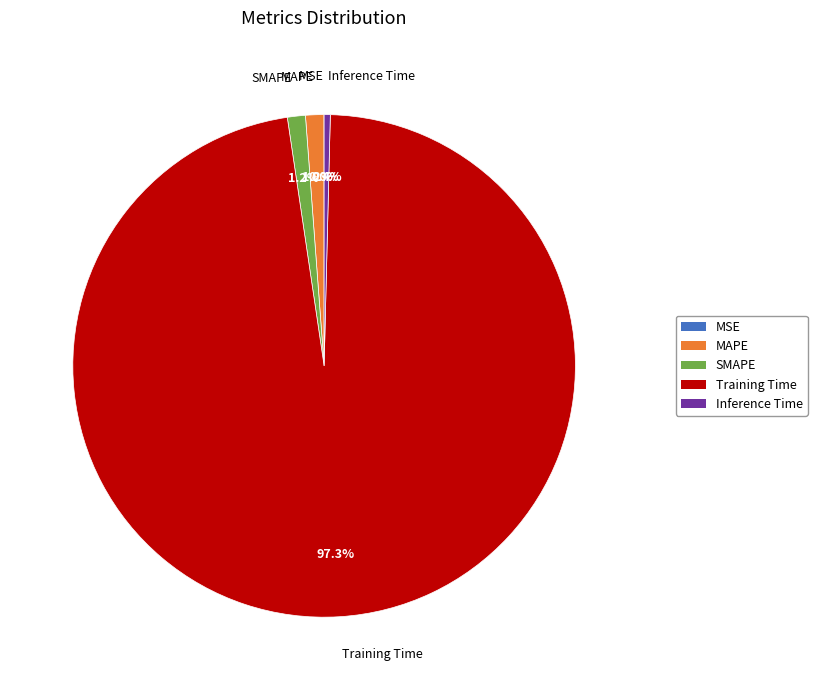

Is it true that MAPE is 11% of the pie?

False